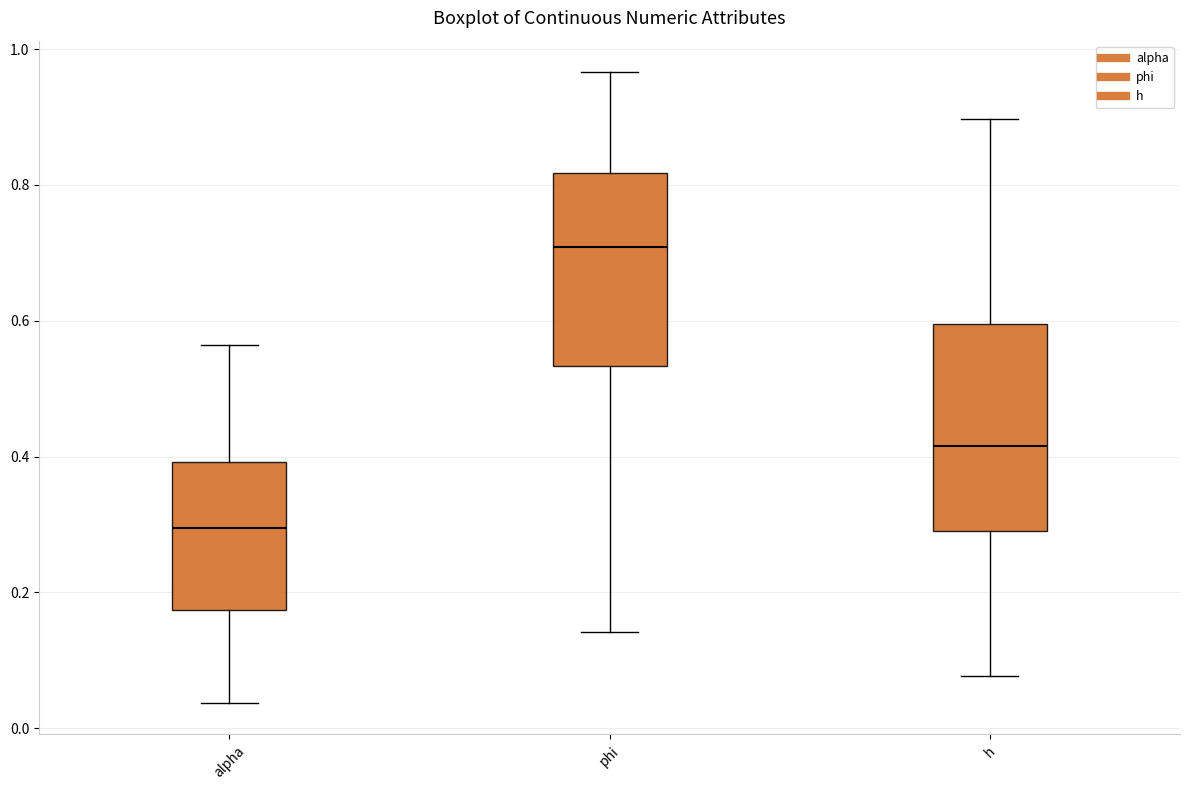

Reading left to right, transcribe this box plot: for each box, give where its median line is, the range the box spans, and where its two whiskers end, as read against the y-axis. The values are not printed on the chart, so give them approximately, as read against the axis.

alpha: median 0.30, box 0.18 to 0.40, whiskers 0.04 to 0.56
phi: median 0.70, box 0.54 to 0.82, whiskers 0.14 to 0.96
h: median 0.42, box 0.30 to 0.60, whiskers 0.08 to 0.90